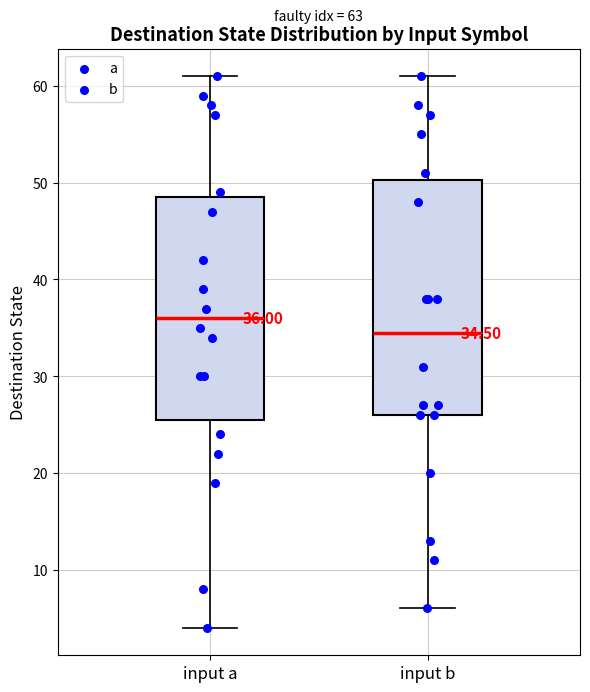

Comparing the boxes themselves (not the whiskers), which one is the tallest?

input b